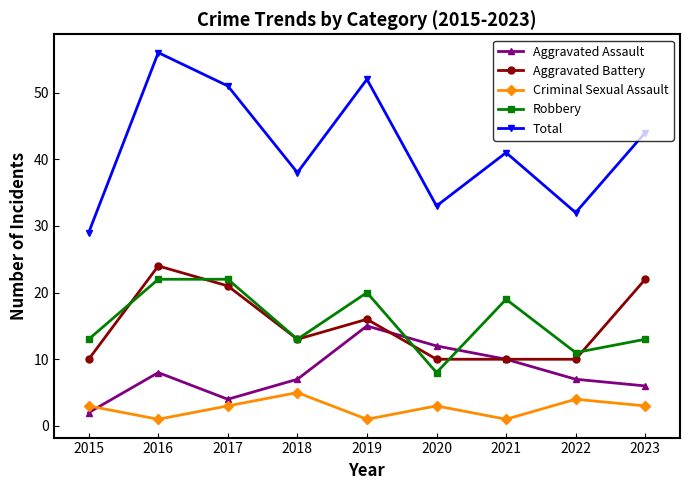

Reading left to right, transcribe all the data shown in this chart.

Aggravated Assault: 2015=2	2016=8	2017=4	2018=7	2019=15	2020=12	2021=10	2022=7	2023=6
Aggravated Battery: 2015=10	2016=24	2017=21	2018=13	2019=16	2020=10	2021=10	2022=10	2023=22
Criminal Sexual Assault: 2015=3	2016=1	2017=3	2018=5	2019=1	2020=3	2021=1	2022=4	2023=3
Robbery: 2015=13	2016=22	2017=22	2018=13	2019=20	2020=8	2021=19	2022=11	2023=13
Total: 2015=29	2016=56	2017=51	2018=38	2019=52	2020=33	2021=41	2022=32	2023=44